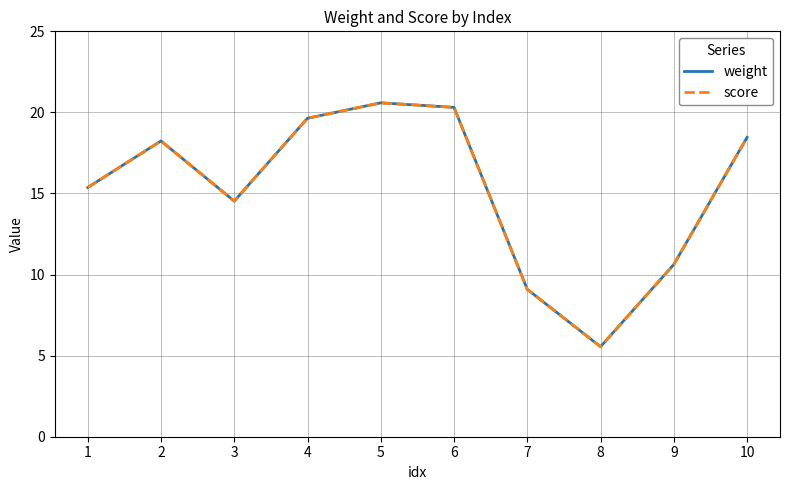

Is the value of weight at 1 greater than the value of score at 3?

Yes